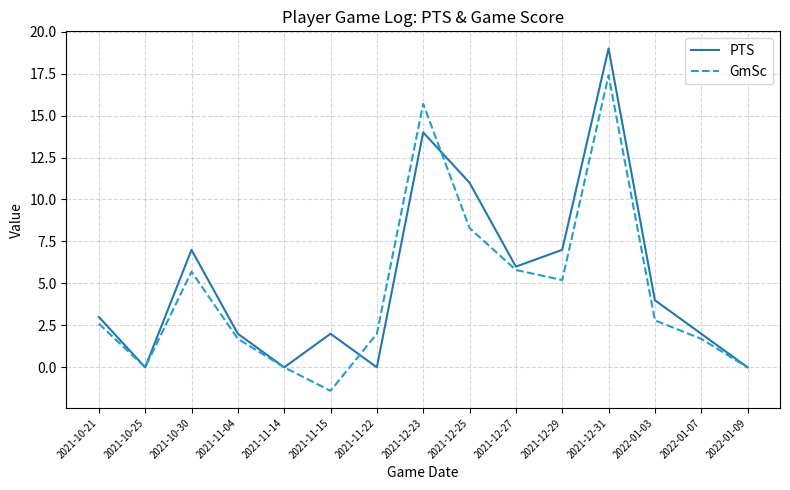

List the series in order of their peak value, lowest first.

GmSc, PTS